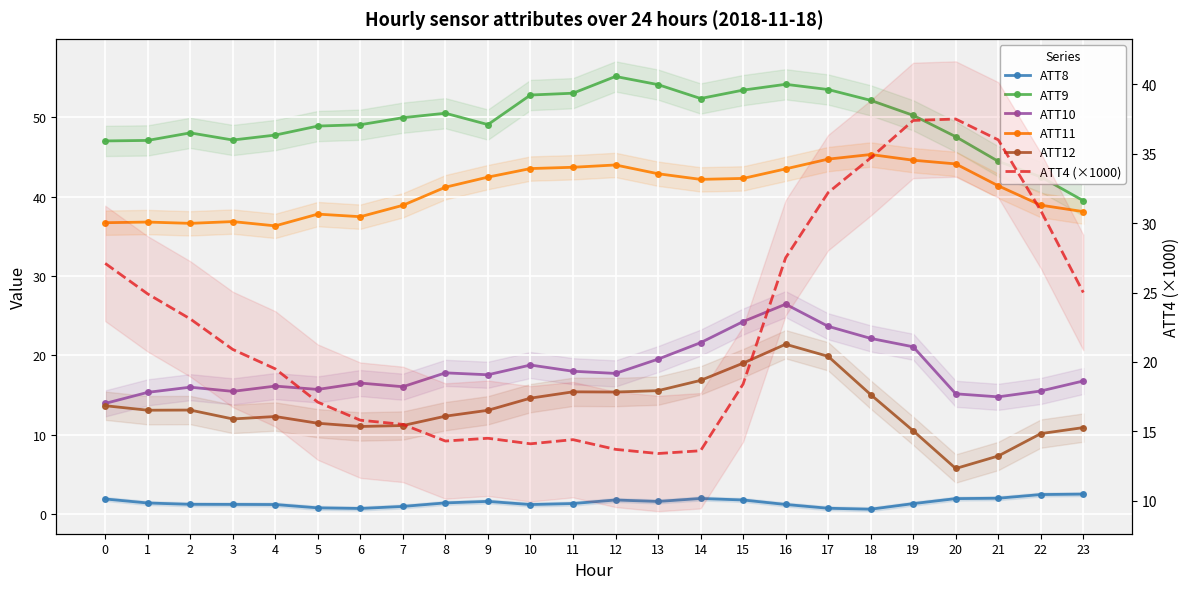

At which category does ATT10 reach its first local peak?

2